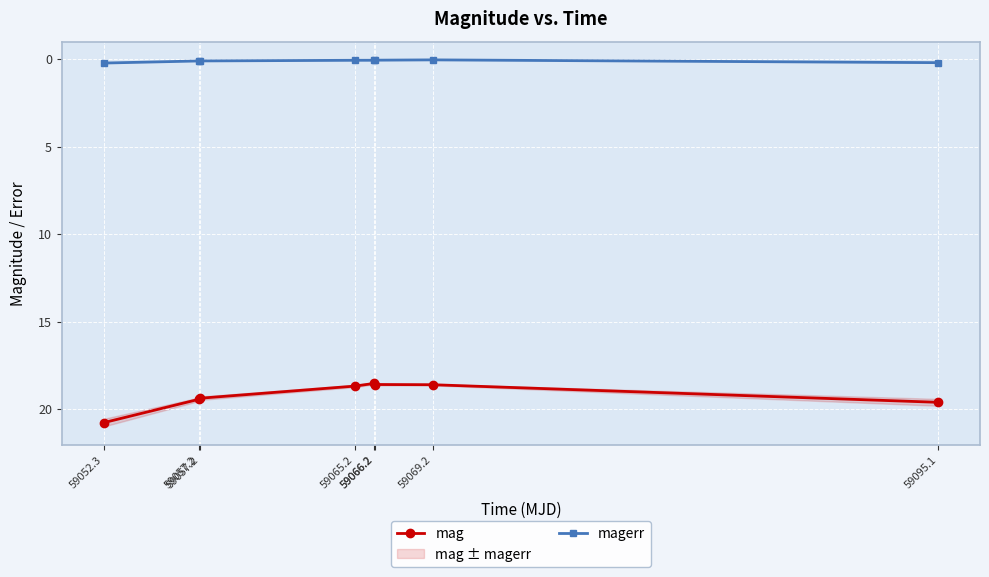

What is the sum of the mag values at 59057.2 and 59066.2?

38.0